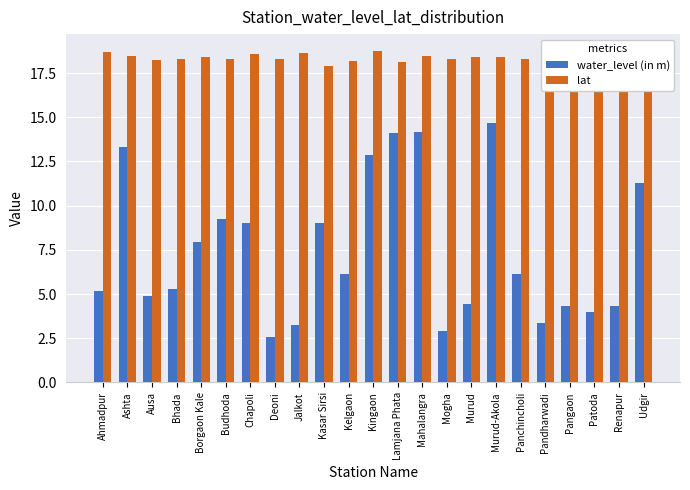

What is the label of the 7th bar from the left?

Chapoli